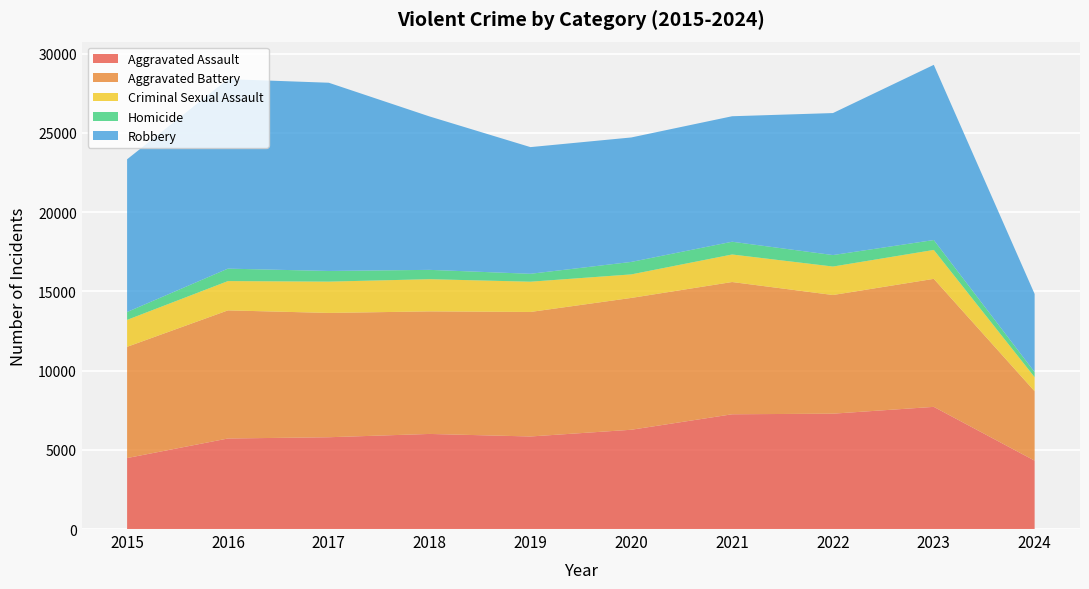

Reading right to left, what are all the values shown in this chart?

Aggravated Assault: 4315	7710	7280	7242	6265	5841	6001	5793	5713	4480
Aggravated Battery: 4381	8079	7489	8347	8320	7858	7735	7845	8086	7019
Criminal Sexual Assault: 887	1825	1797	1738	1485	1910	2032	1976	1849	1701
Homicide: 322	625	724	804	787	499	588	672	786	496
Robbery: 4930	11056	8962	7920	7855	7995	9681	11880	11960	9638